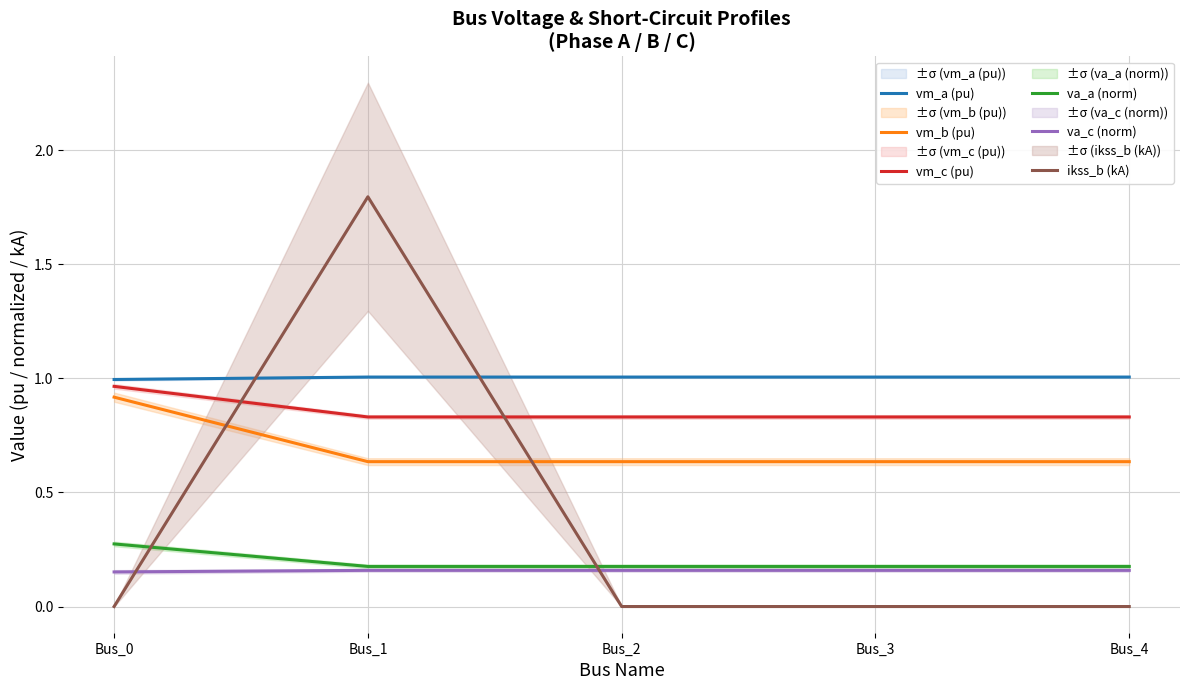

What is the approximate value of va_a (norm) at Bus_0?

0.3